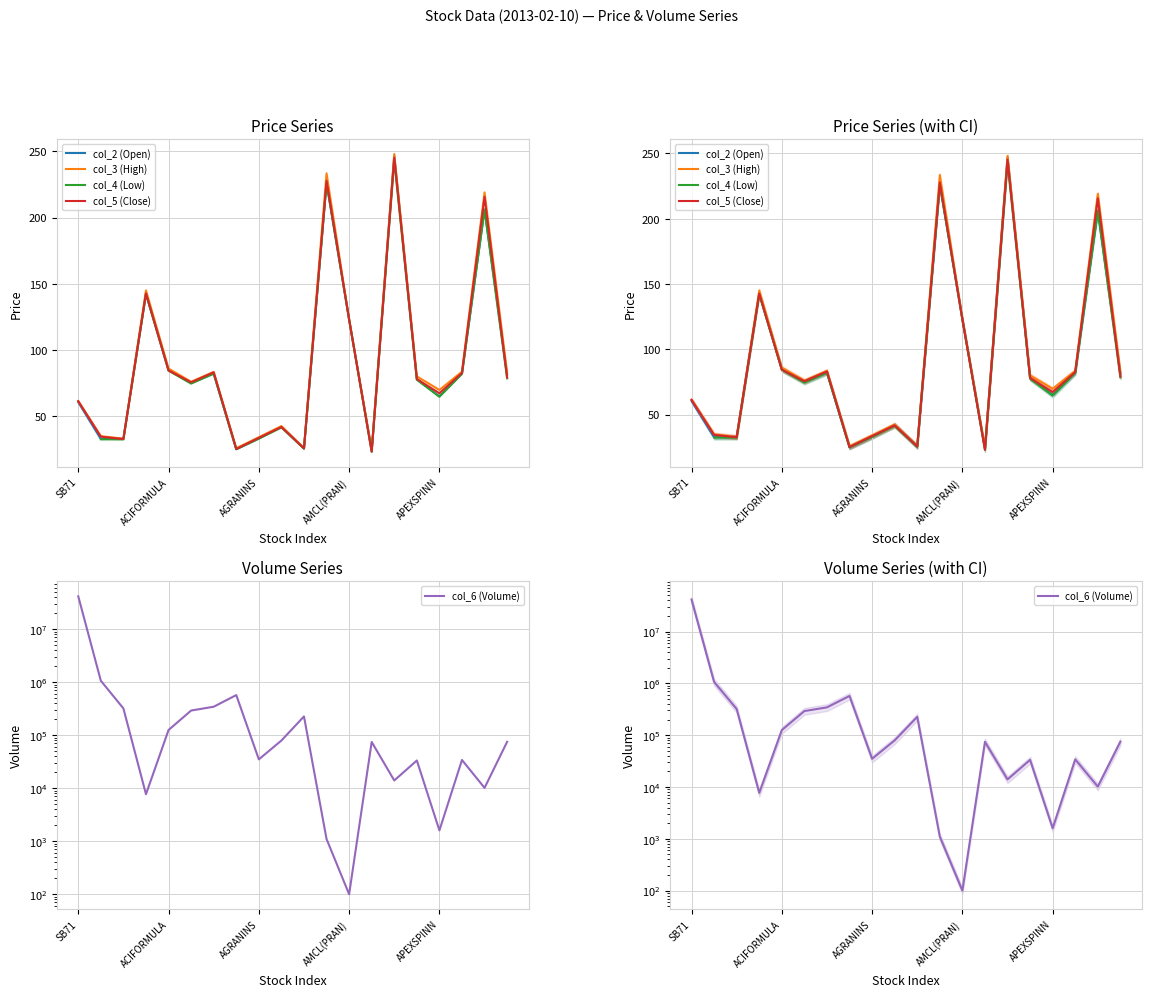

Between 11 and SB71, which is larger?

11